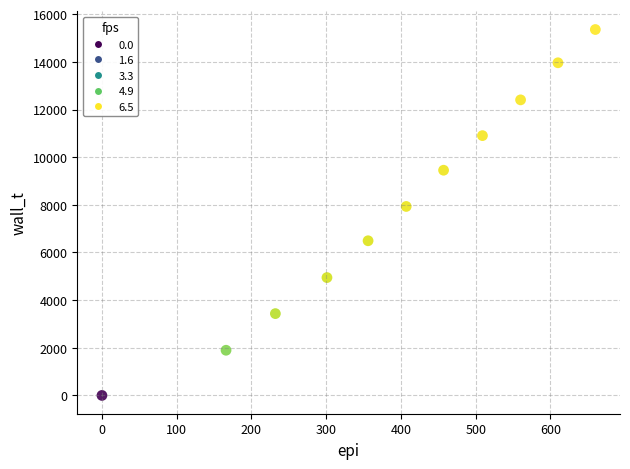

What is the average Y value?

7890